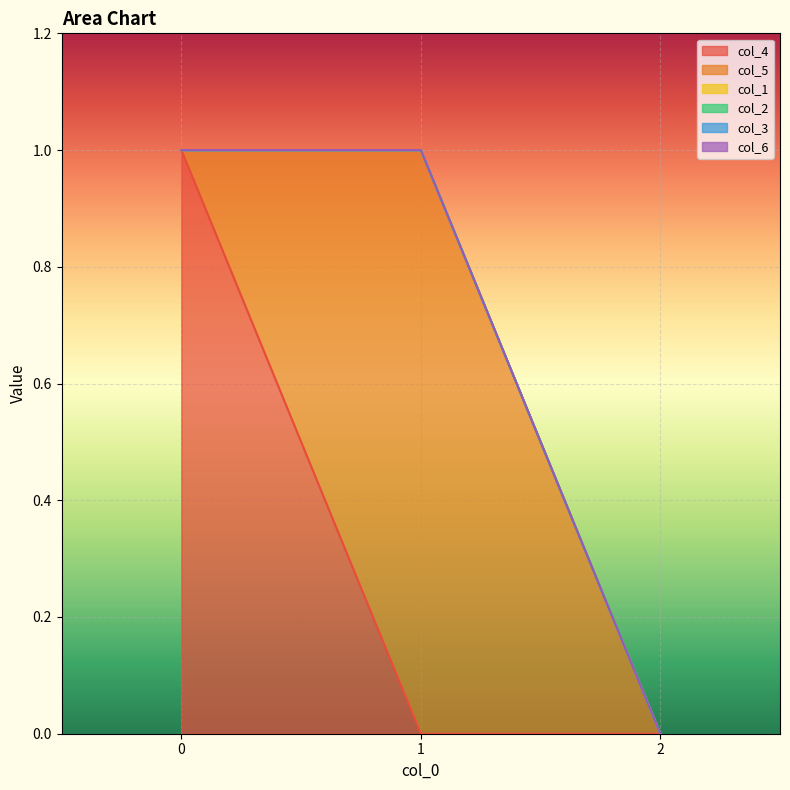

Count the number of data series in this chart.

6